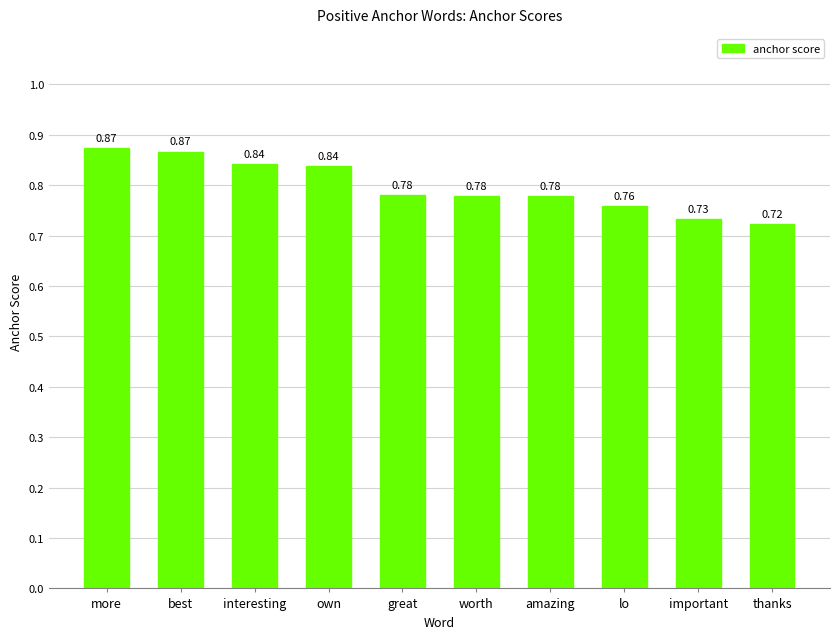

Which has a higher value, lo or more?

more